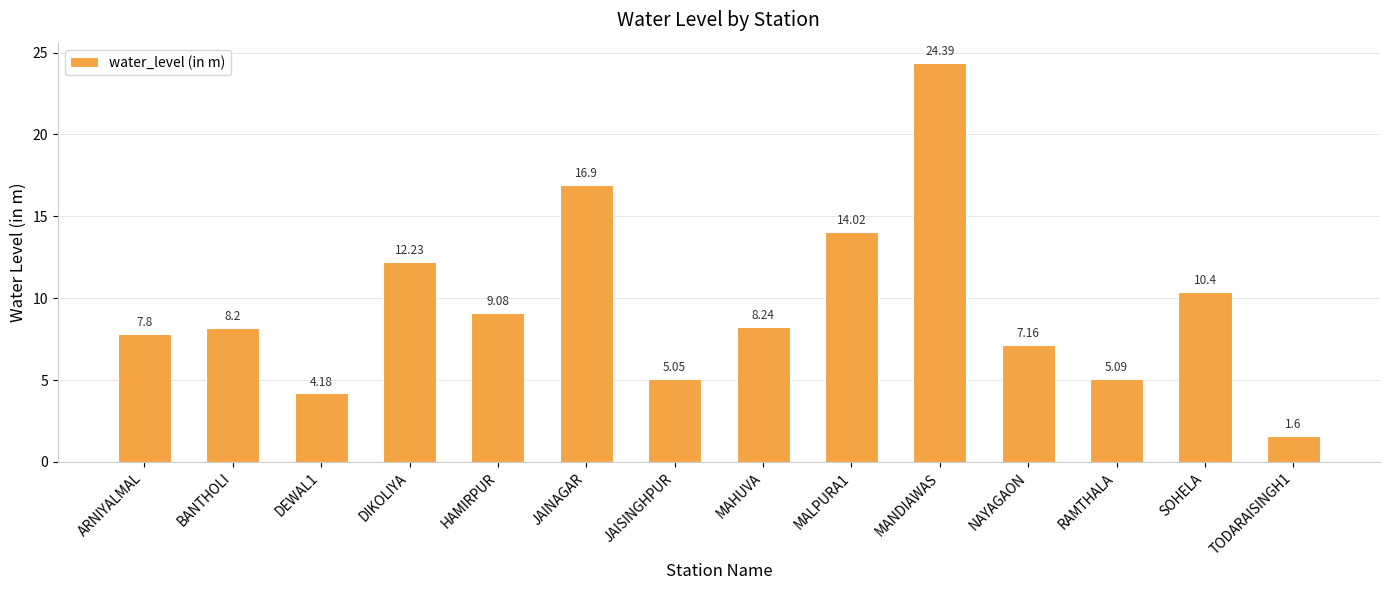

What is the value of the 8th bar from the left?

8.2